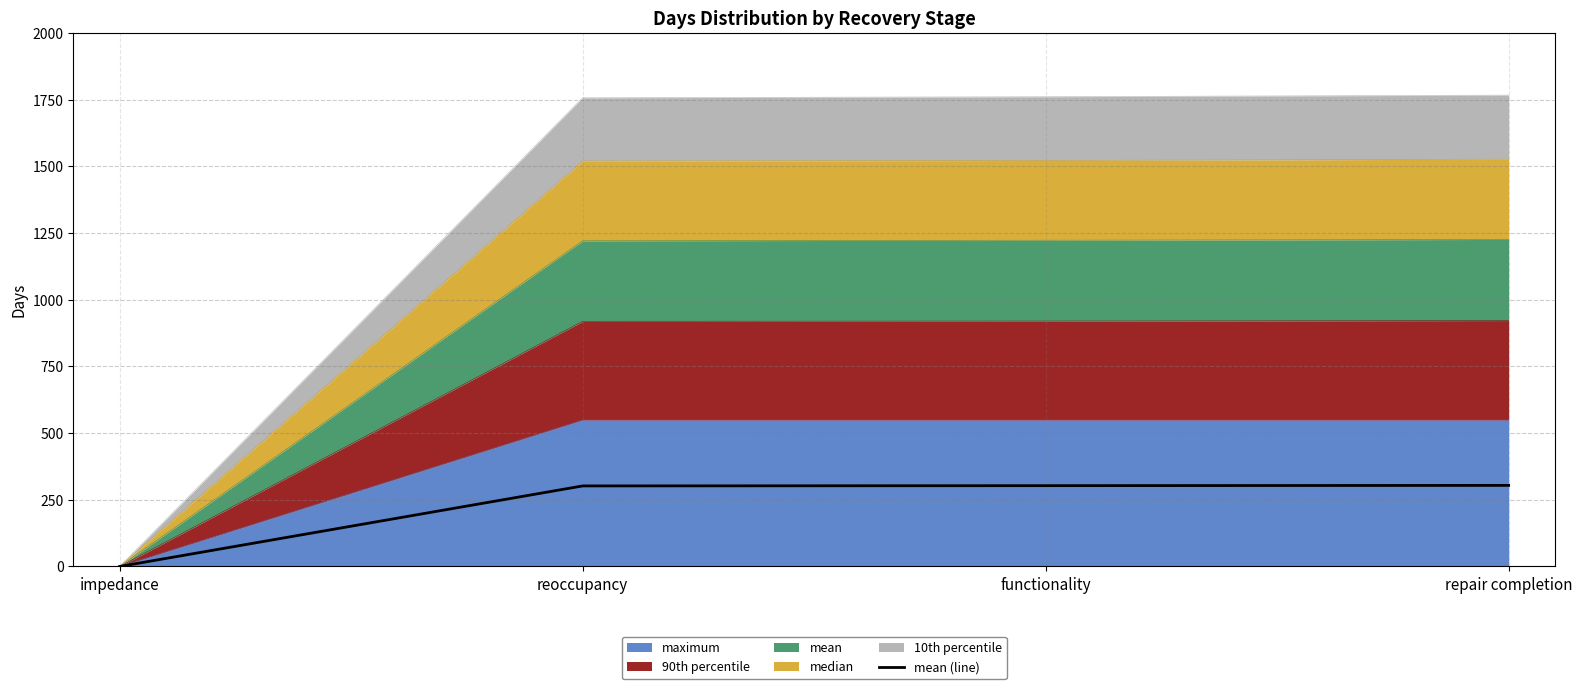

What is the ratio of the value at functionality to the value at repair completion?

1.0